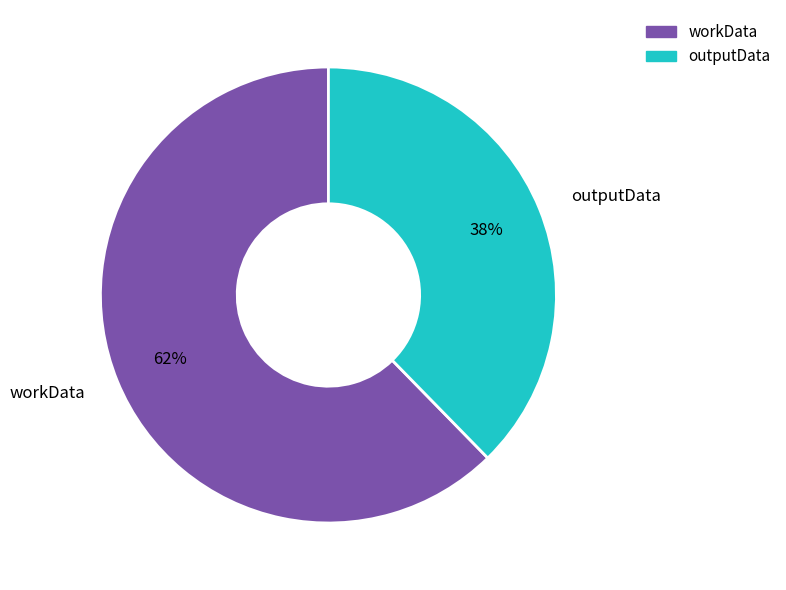

To the nearest percent, what is the combined percentage of outputData and workData?

100%